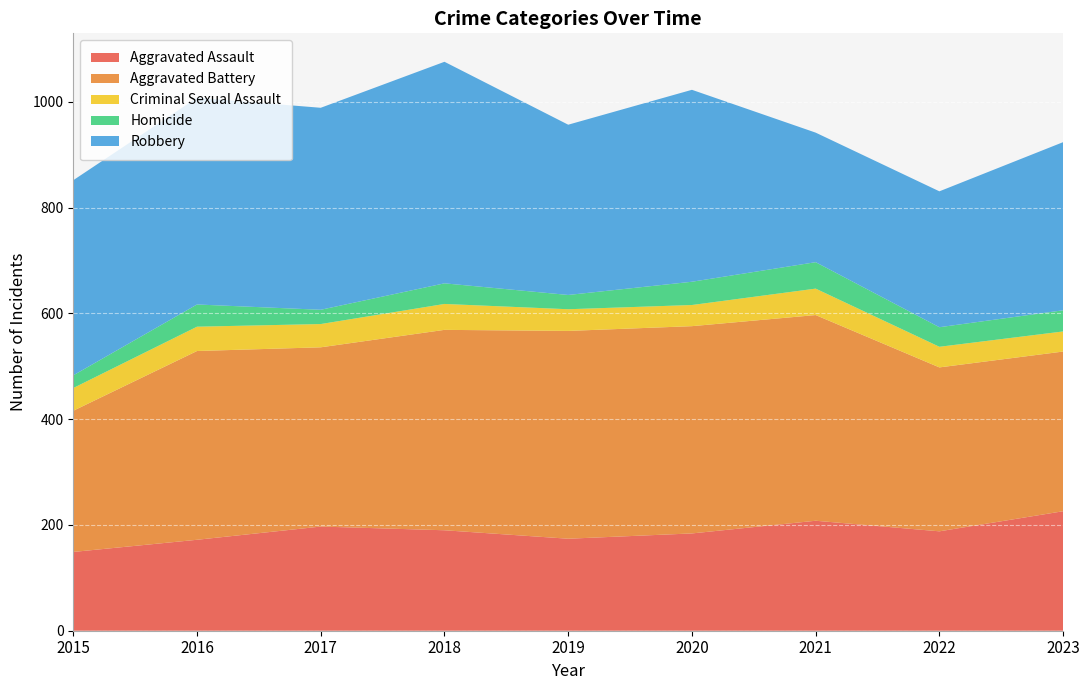

Reading left to right, extract all data points from this chart.

Aggravated Assault: 2015=149	2016=172	2017=197	2018=190	2019=174	2020=184	2021=208	2022=188	2023=226
Aggravated Battery: 2015=267	2016=357	2017=339	2018=379	2019=393	2020=392	2021=389	2022=310	2023=302
Criminal Sexual Assault: 2015=43	2016=46	2017=44	2018=49	2019=41	2020=40	2021=50	2022=39	2023=38
Homicide: 2015=24	2016=42	2017=27	2018=39	2019=27	2020=44	2021=50	2022=37	2023=40
Robbery: 2015=369	2016=391	2017=382	2018=419	2019=322	2020=363	2021=245	2022=257	2023=318